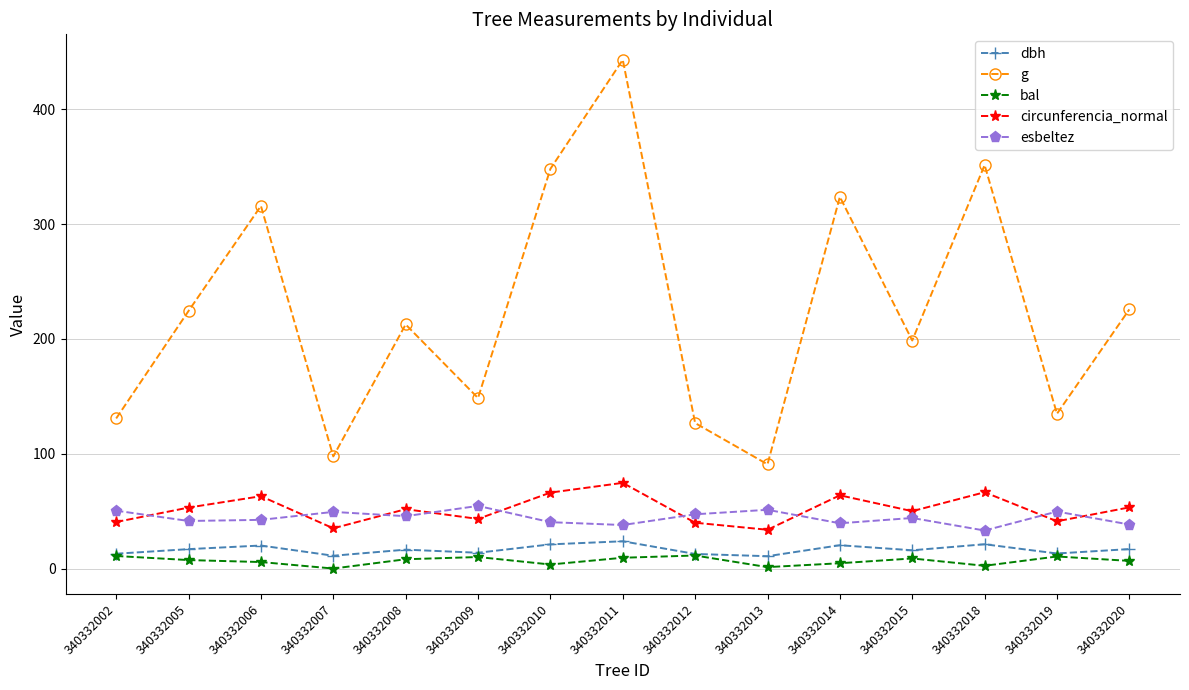

True or false: dbh and g cross at least once.

False